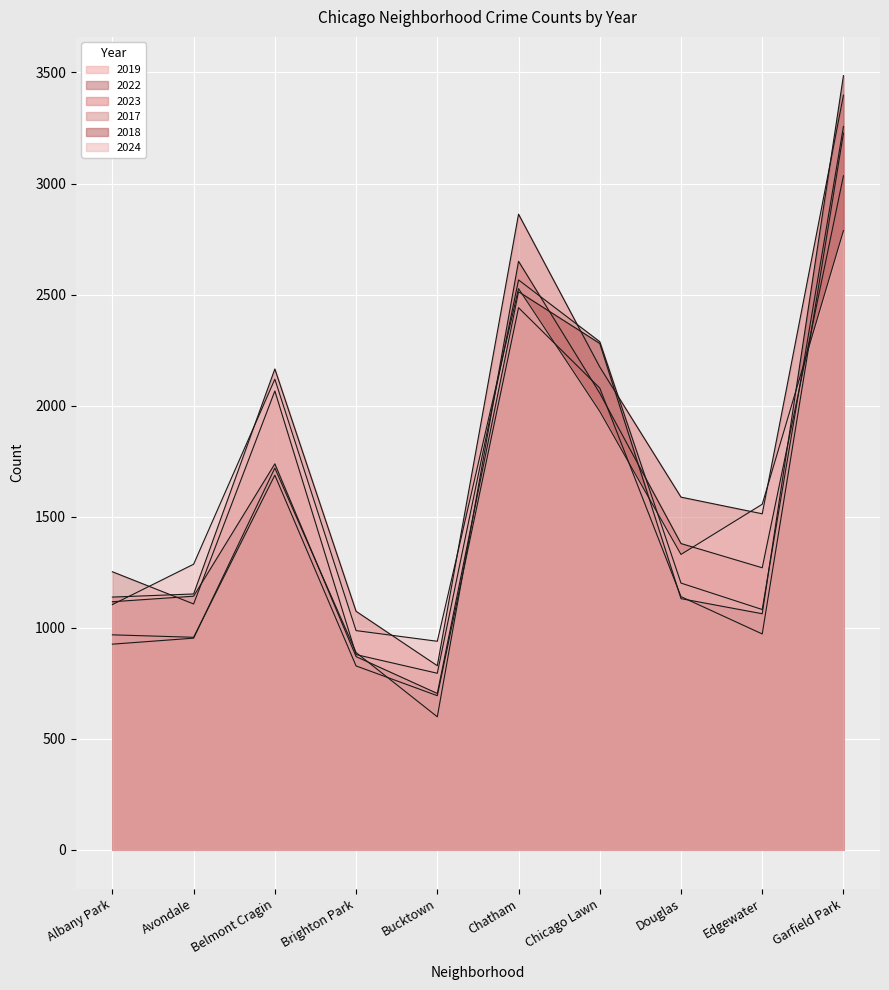

Count the number of data series in this chart.

6